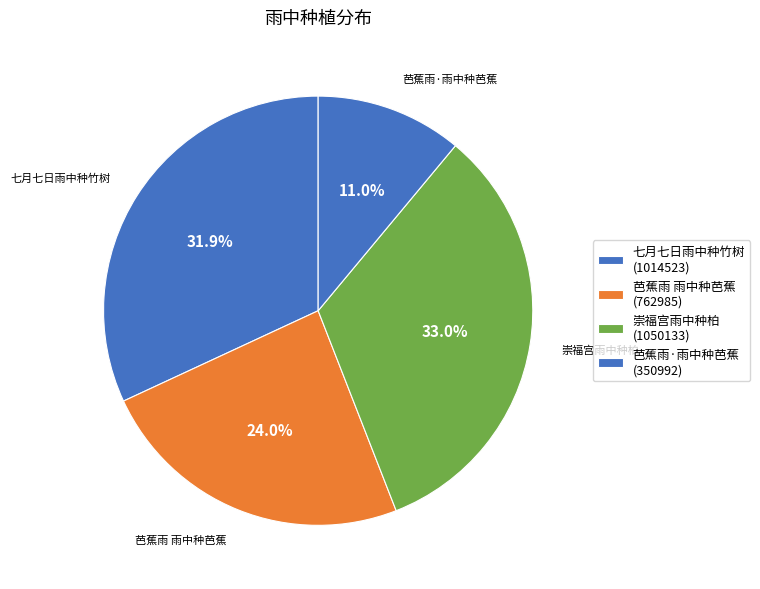

How many slices are in this pie chart?

4